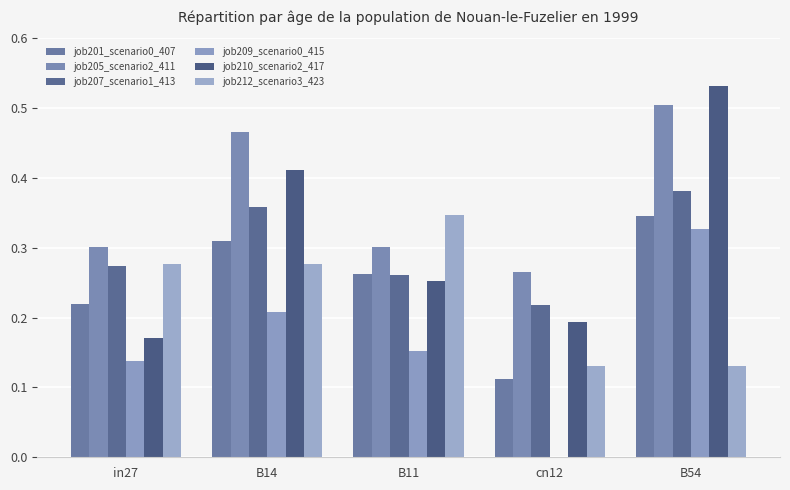

Are the bars horizontal?

No